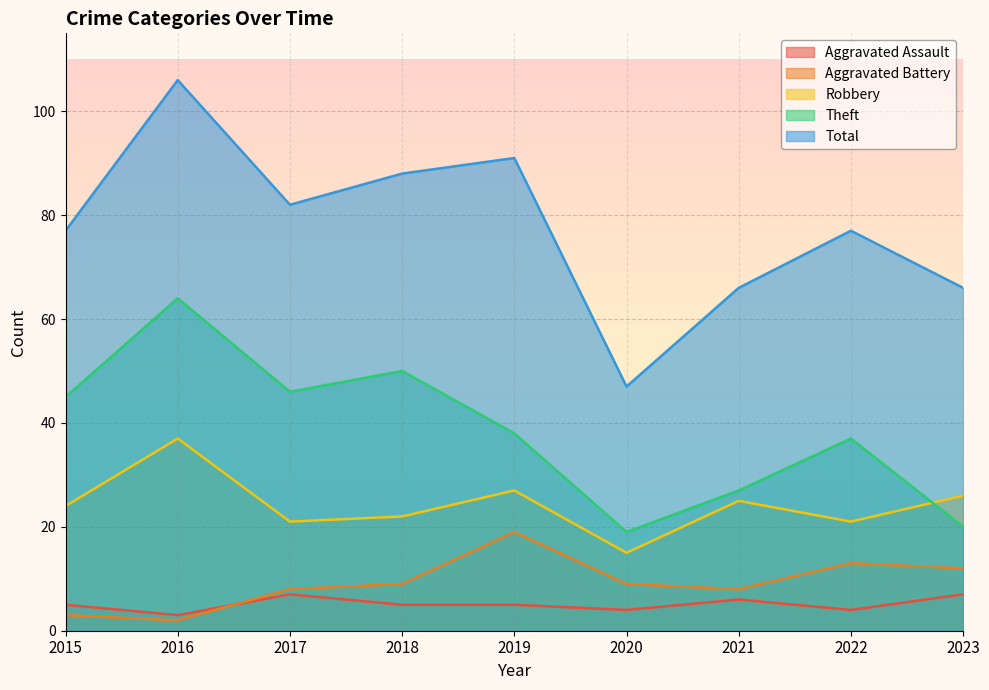

How many lines are shown in the chart?

5